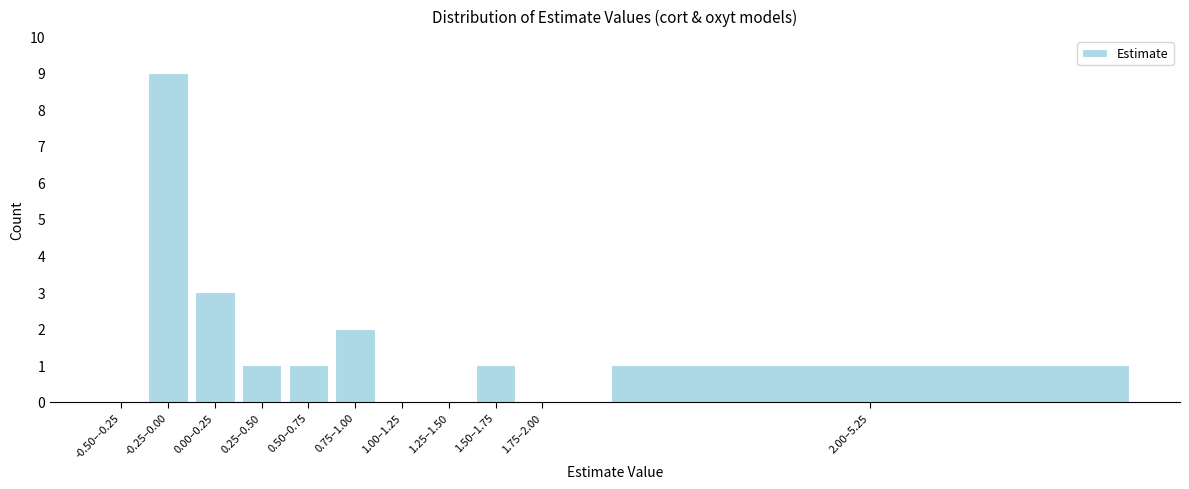

Reading right to left, extract all data points from this chart.

2.00–5.25=1	1.75–2.00=0	1.50–1.75=1	1.25–1.50=0	1.00–1.25=0	0.75–1.00=2	0.50–0.75=1	0.25–0.50=1	0.00–0.25=3	-0.25–0.00=9	-0.50–-0.25=0